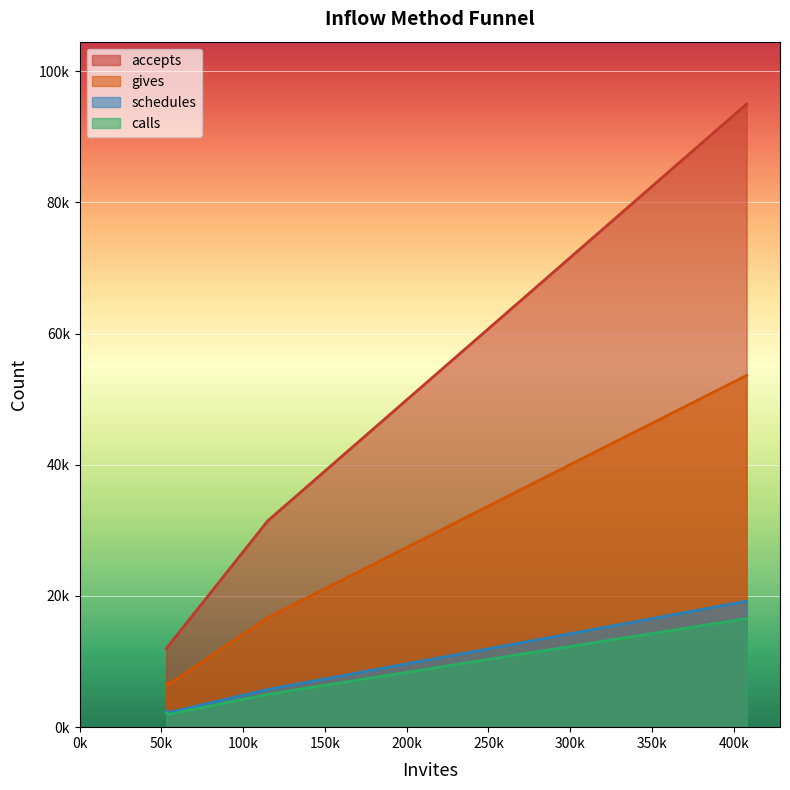

What is the difference between the highest and lowest values at Referred & Recruited?

10585